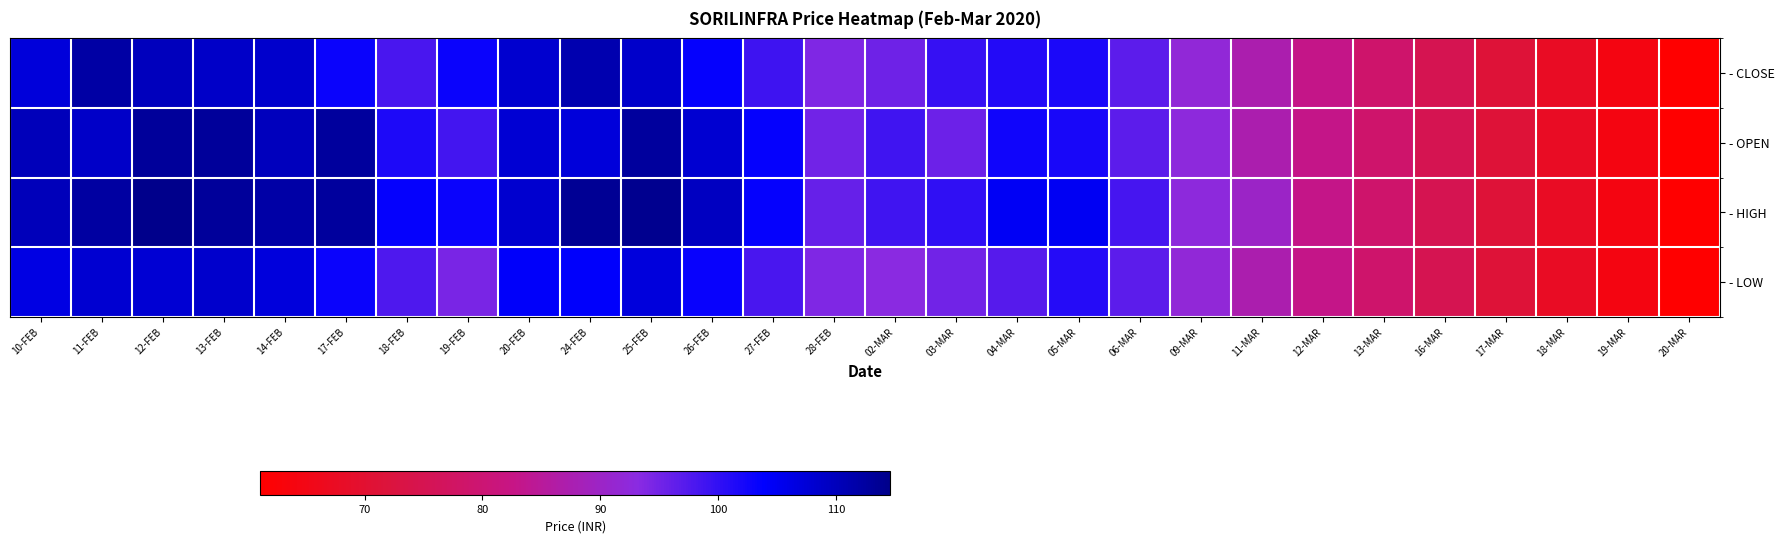

Reading right to left, transcribe all the data shown in this chart.

- CLOSE: 20-MAR=61.1	19-MAR=64.3	18-MAR=67.7	17-MAR=71.2	16-MAR=75.0	13-MAR=78.8	12-MAR=83.0	11-MAR=87.3	09-MAR=91.9	06-MAR=96.7	05-MAR=101.7	04-MAR=101.1	03-MAR=99.7	02-MAR=95.3	28-FEB=94.1	27-FEB=99.0	26-FEB=103.5	25-FEB=108.7	24-FEB=111.2	20-FEB=108.2	19-FEB=103.0	18-FEB=98.2	17-FEB=103.0	14-FEB=108.3	13-FEB=109.0	12-FEB=110.0	11-FEB=112.2	10-FEB=107.1
- OPEN: 20-MAR=61.3	19-MAR=64.3	18-MAR=67.7	17-MAR=71.2	16-MAR=75.0	13-MAR=78.8	12-MAR=83.0	11-MAR=87.3	09-MAR=92.5	06-MAR=96.7	05-MAR=102.0	04-MAR=102.6	03-MAR=95.6	02-MAR=98.8	28-FEB=95.0	27-FEB=103.5	26-FEB=108.0	25-FEB=112.8	24-FEB=107.2	20-FEB=107.9	19-FEB=98.6	18-FEB=101.5	17-FEB=112.9	14-FEB=110.0	13-FEB=113.0	12-FEB=113.0	11-FEB=108.8	10-FEB=110.2
- HIGH: 20-MAR=61.3	19-MAR=64.3	18-MAR=67.7	17-MAR=71.2	16-MAR=75.0	13-MAR=78.8	12-MAR=83.0	11-MAR=90.0	09-MAR=92.5	06-MAR=98.5	05-MAR=104.8	04-MAR=104.6	03-MAR=100.1	02-MAR=98.8	28-FEB=96.0	27-FEB=103.5	26-FEB=109.5	25-FEB=114.0	24-FEB=113.6	20-FEB=108.2	19-FEB=103.0	18-FEB=103.5	17-FEB=112.9	14-FEB=112.0	13-FEB=113.0	12-FEB=114.6	11-FEB=112.5	10-FEB=110.2
- LOW: 20-MAR=61.1	19-MAR=64.3	18-MAR=67.7	17-MAR=71.2	16-MAR=75.0	13-MAR=78.8	12-MAR=83.0	11-MAR=87.3	09-MAR=91.9	06-MAR=96.7	05-MAR=101.0	04-MAR=97.1	03-MAR=95.0	02-MAR=93.2	28-FEB=94.1	27-FEB=98.3	26-FEB=103.2	25-FEB=107.0	24-FEB=104.0	20-FEB=104.2	19-FEB=94.5	18-FEB=97.8	17-FEB=103.0	14-FEB=107.0	13-FEB=108.5	12-FEB=107.9	11-FEB=108.0	10-FEB=106.3